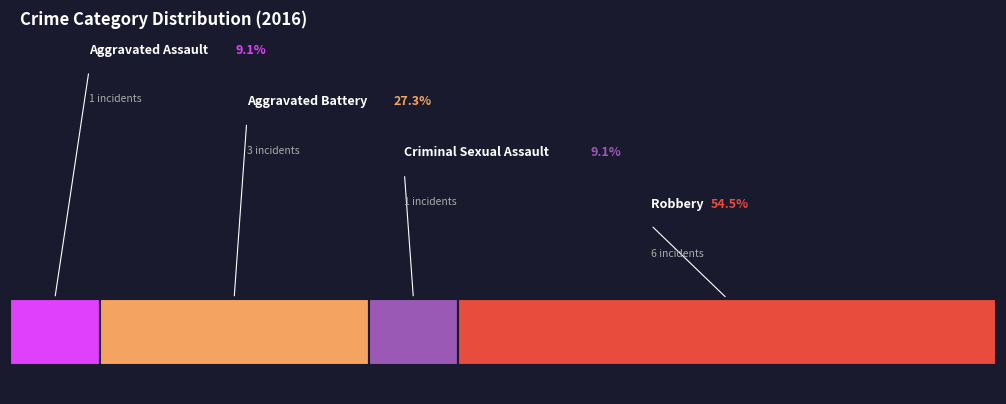

Which has a higher value, Robbery or Aggravated Assault?

Robbery